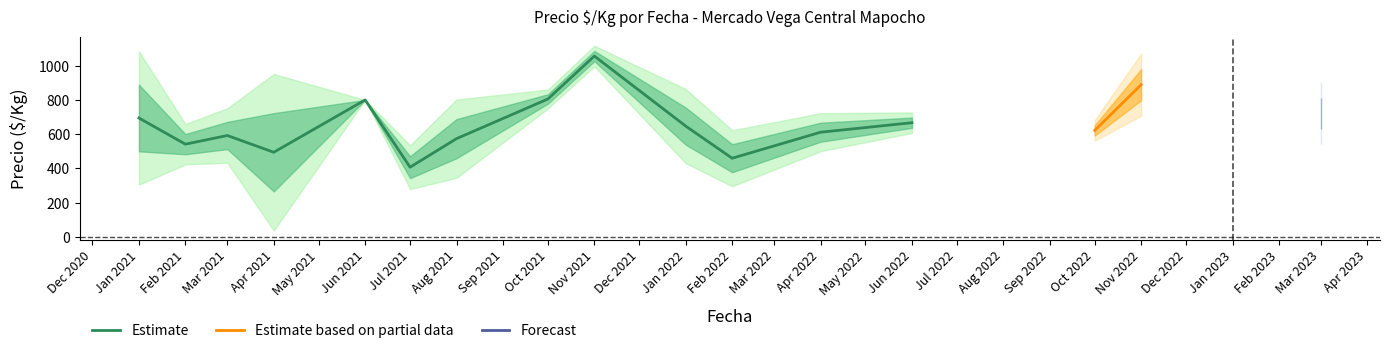

Which category has the lowest value in the Estimate series?

Jul 2021